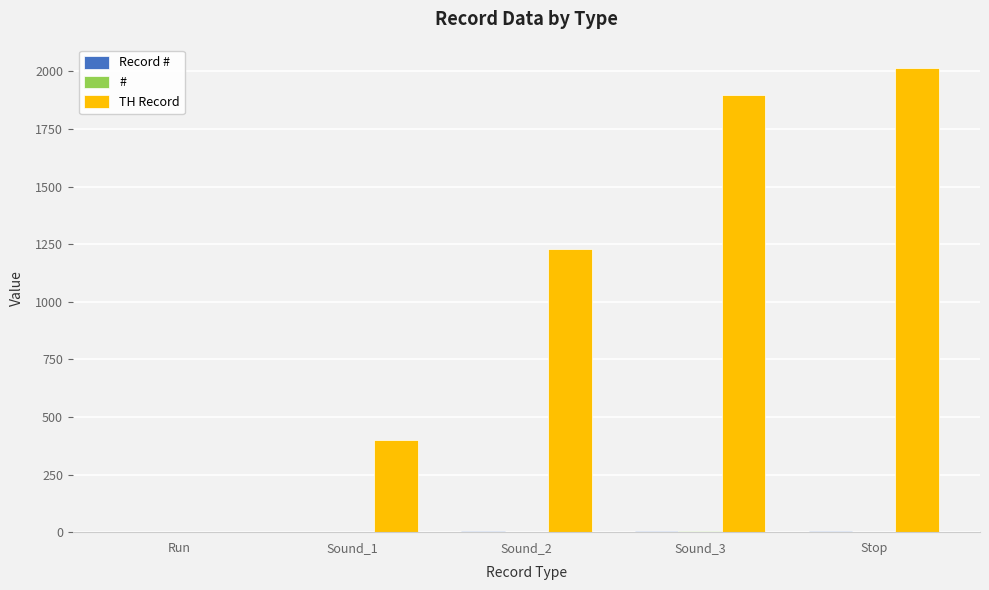

Which category has the highest value in the TH Record series?

Stop